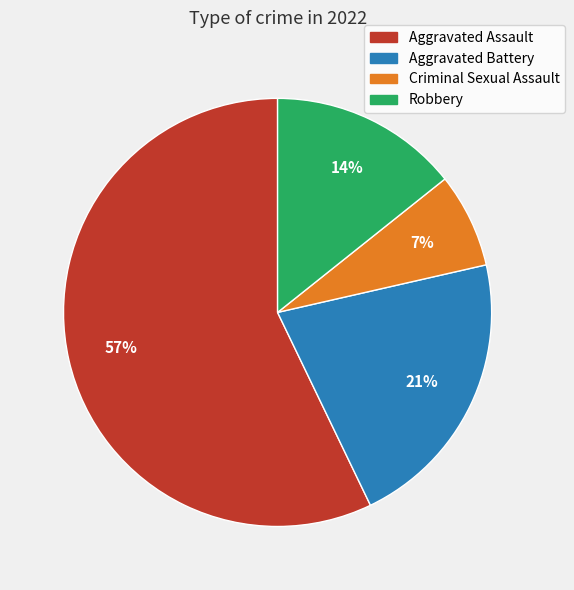

Approximately how many times larger is the value at Criminal Sexual Assault compared to Robbery?

0.5